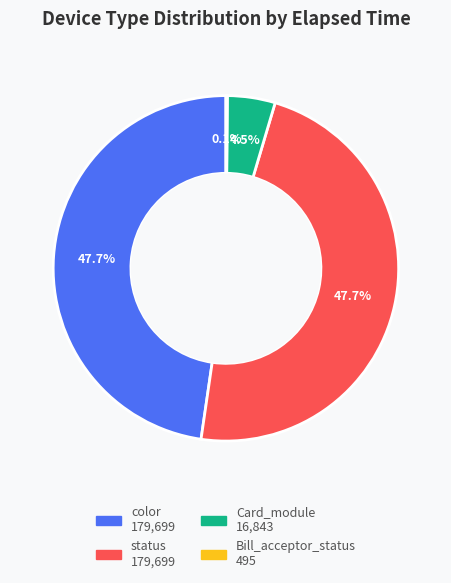

Is there a majority slice in this chart?

No